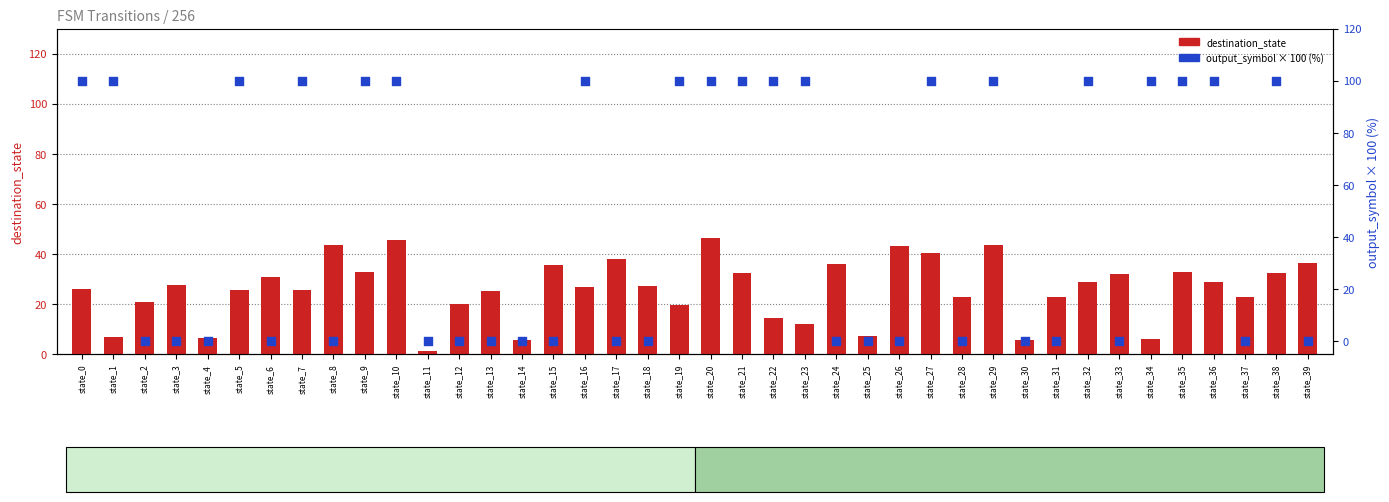

At how many categories does at least one series exceed 82?

19